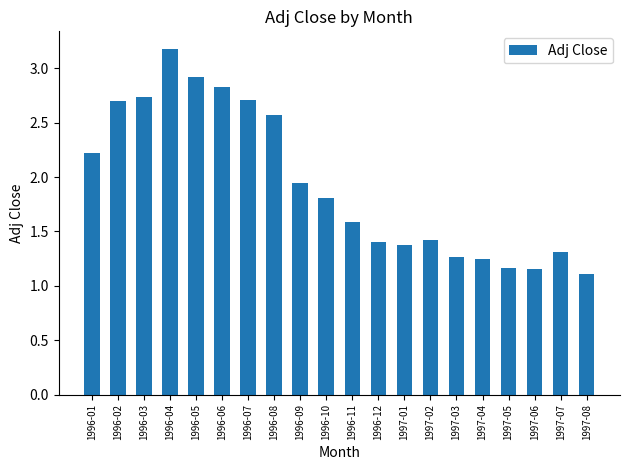

What position from the right is 1997-08?

1